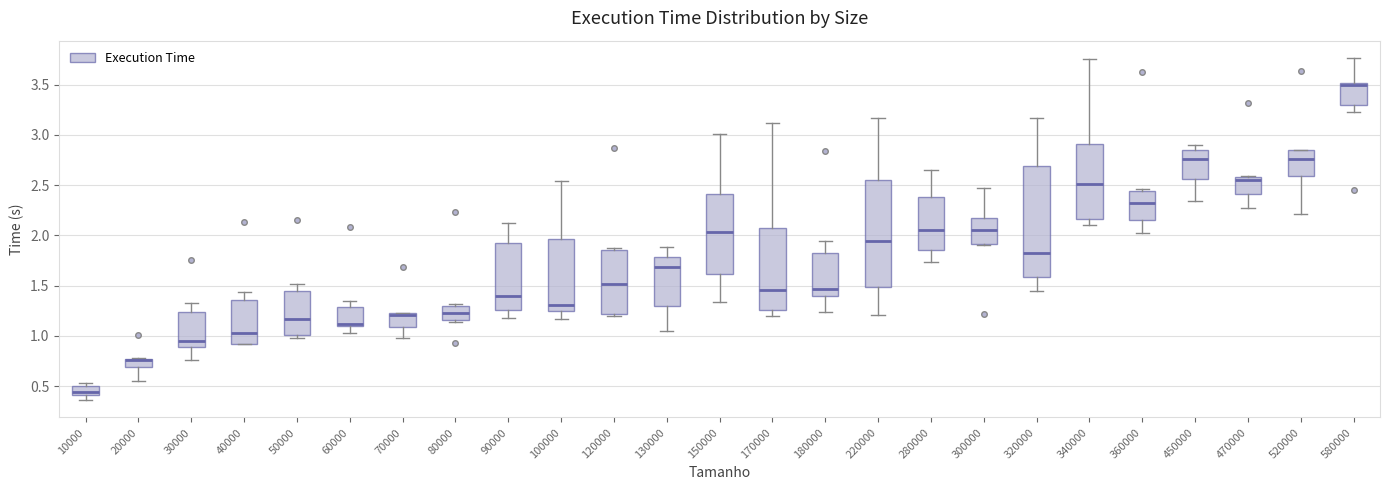

Which box's median line is the highest?

580000